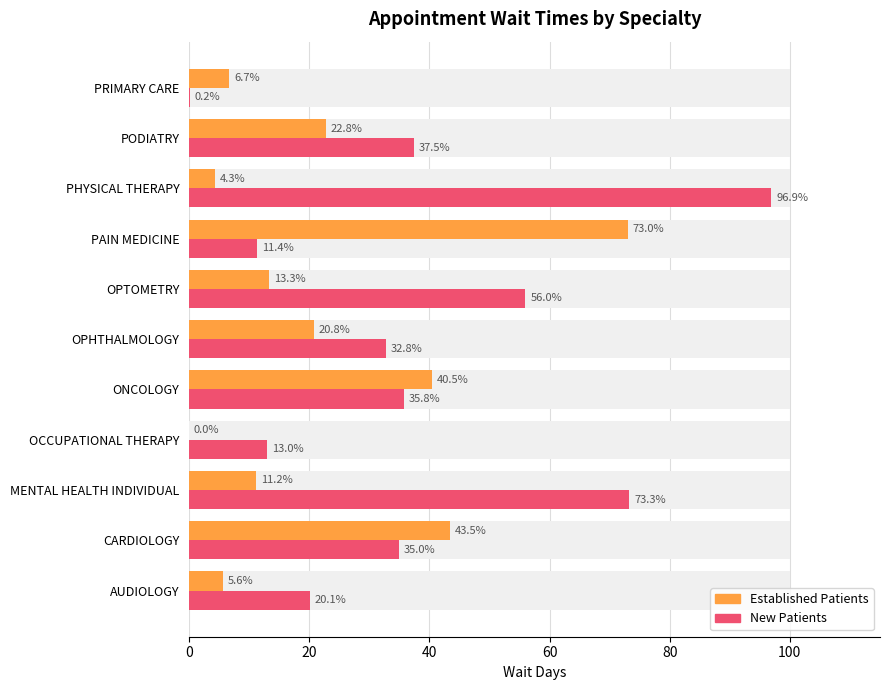

The value of New Patients at PAIN MEDICINE is 20.3. True or false?

False